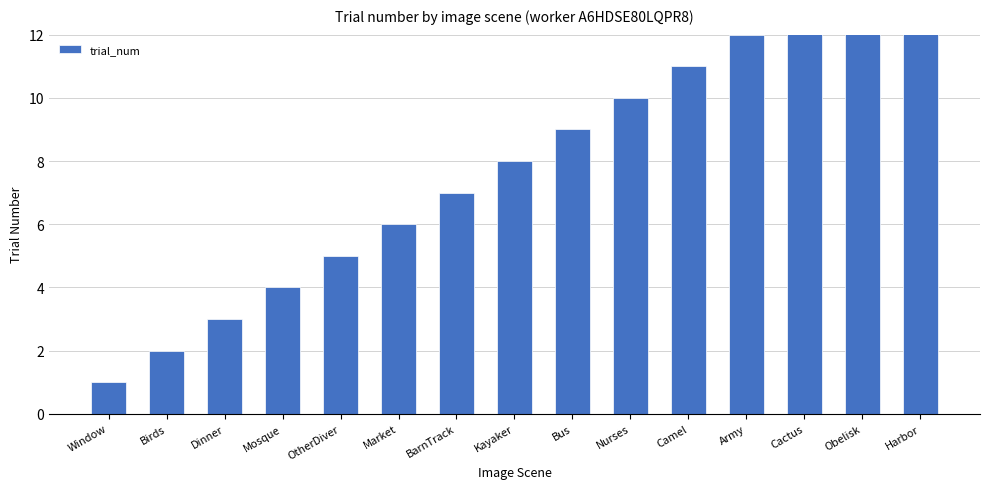

Reading right to left, list all the values displayed in this chart.

Harbor=15	Obelisk=14	Cactus=13	Army=12	Camel=11	Nurses=10	Bus=9	Kayaker=8	BarnTrack=7	Market=6	OtherDiver=5	Mosque=4	Dinner=3	Birds=2	Window=1